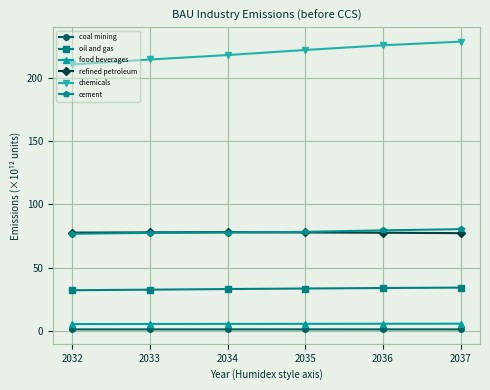

What is the spread (max minus min) of values at 2035?

220.5